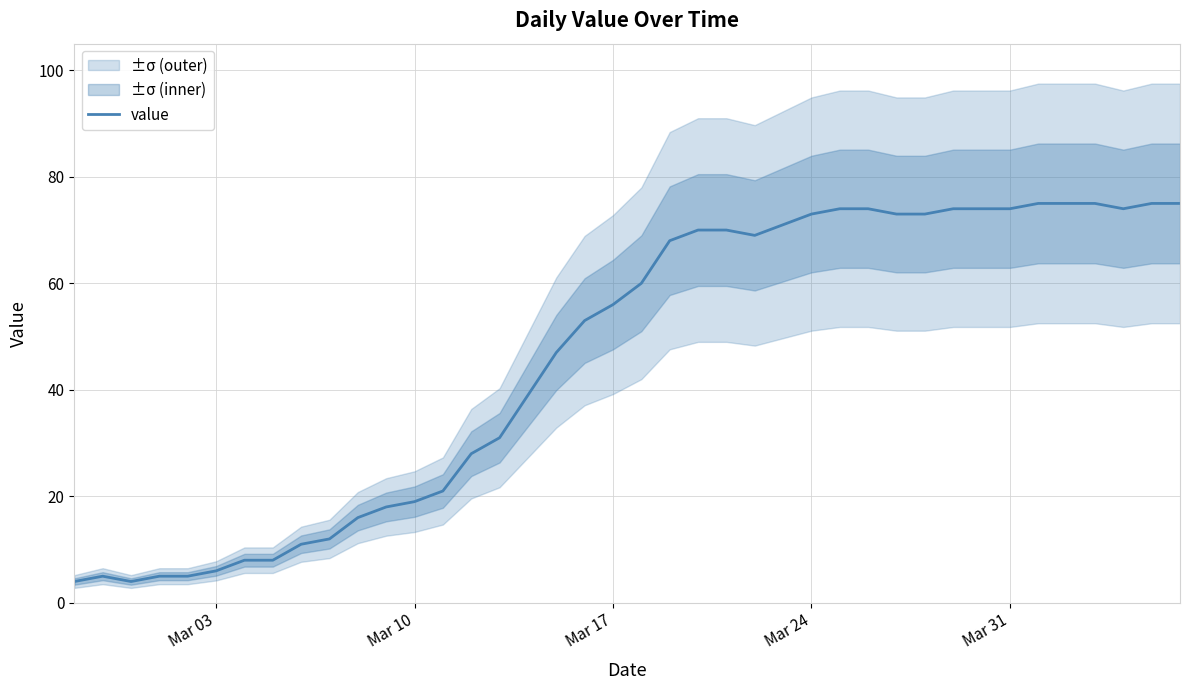

How many lines are shown in the chart?

1